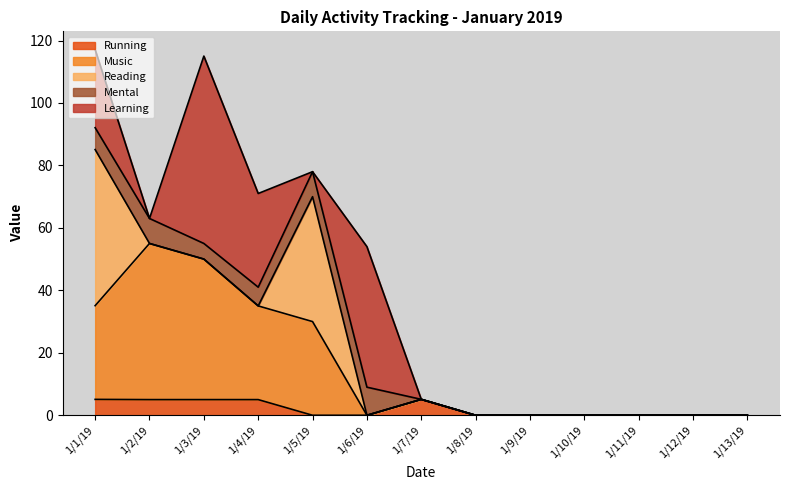

Rank the series by their maximum value, from highest to lowest.

Learning, Music, Reading, Mental, Running